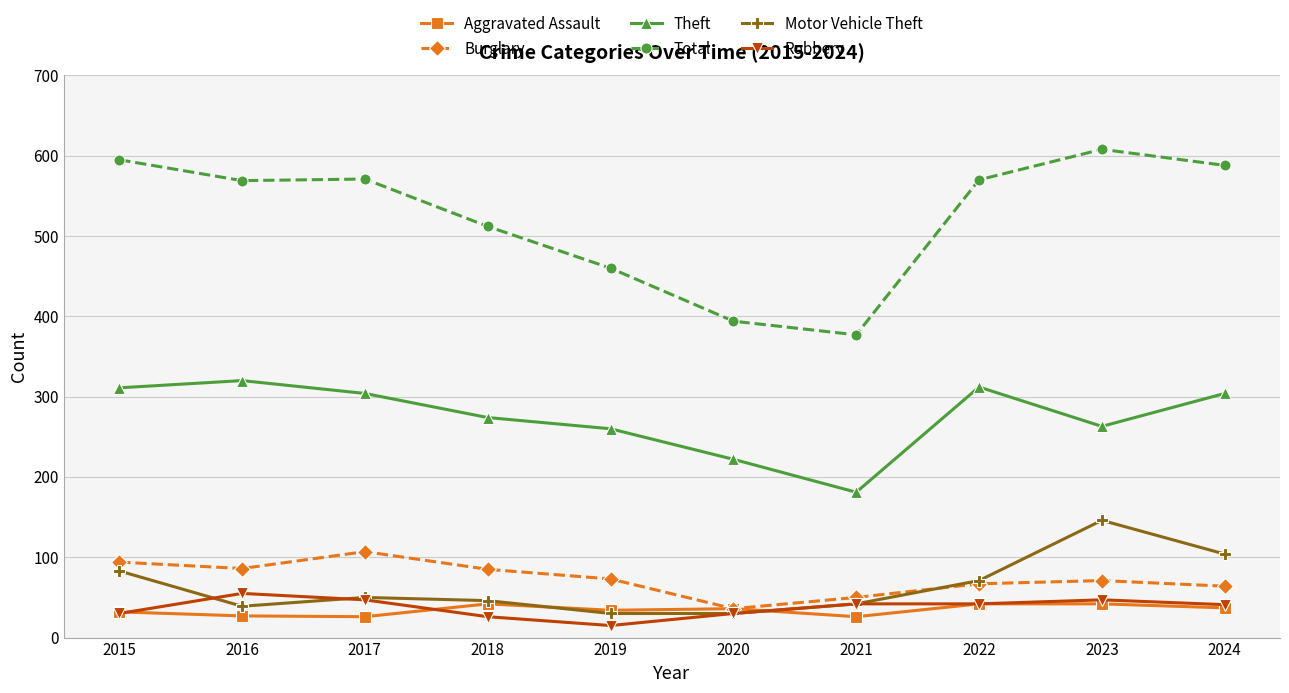

What is the difference between the maximum and minimum values in the Total series?

231